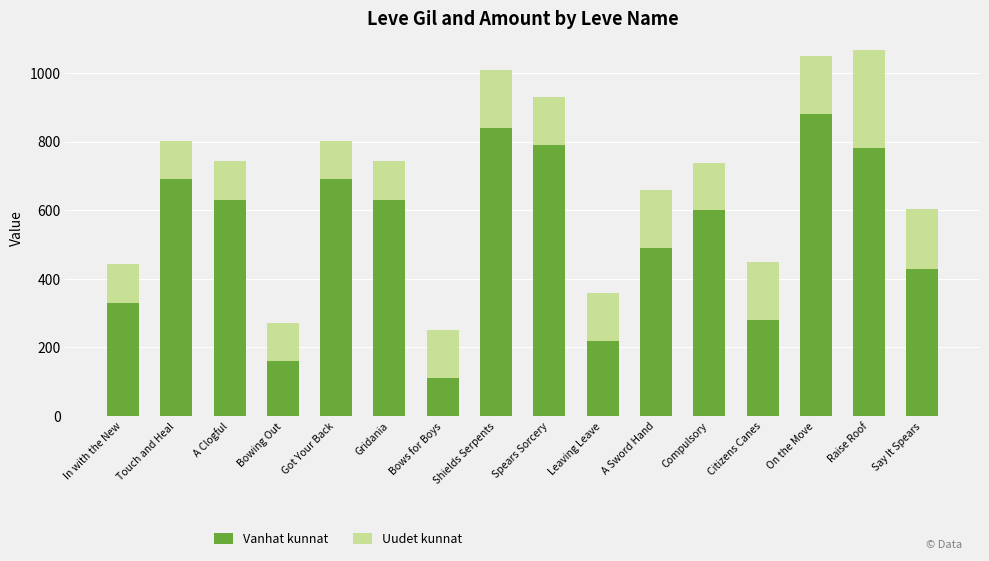

What is the total value across all series at Citizens Canes?

450